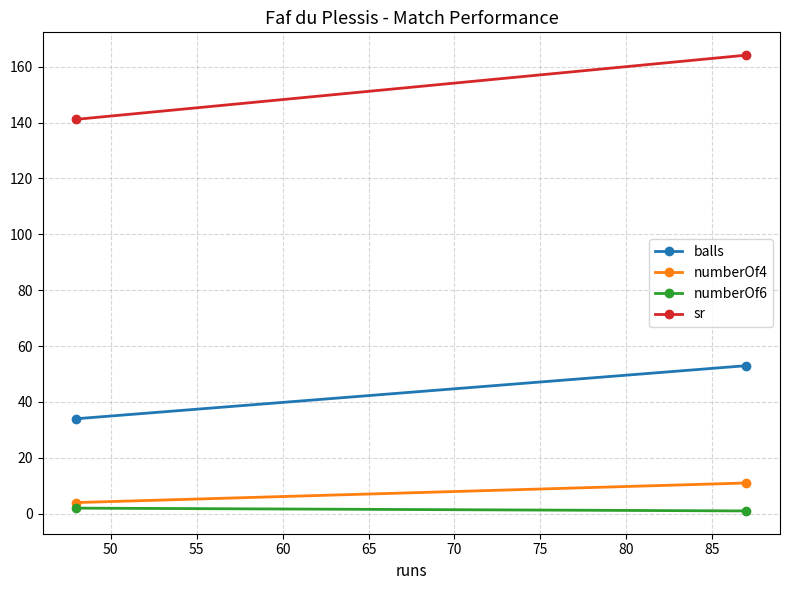

Which series has the largest range (max minus min)?

sr